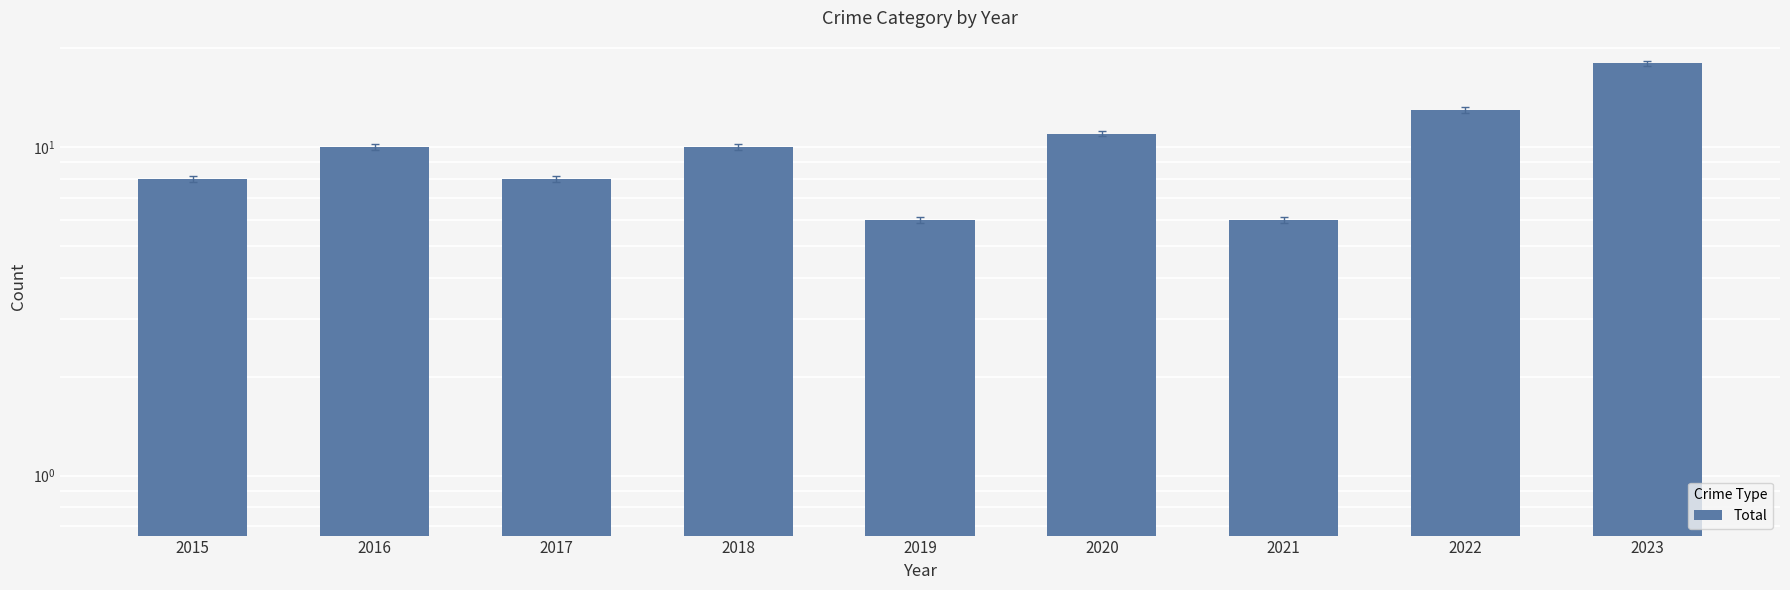

Which category has the lowest value across all series?

2019